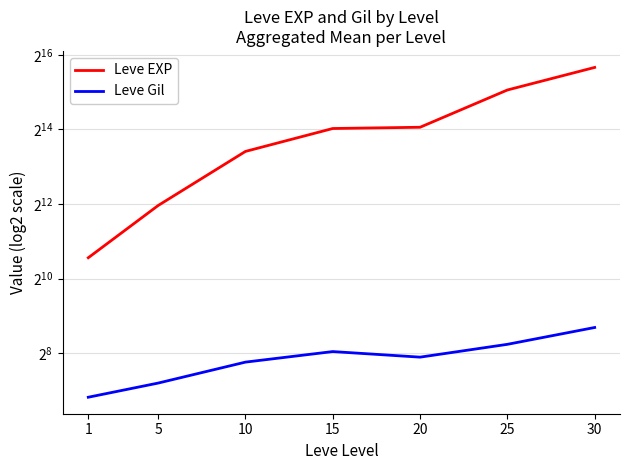

Which series has the largest range (max minus min)?

Leve EXP